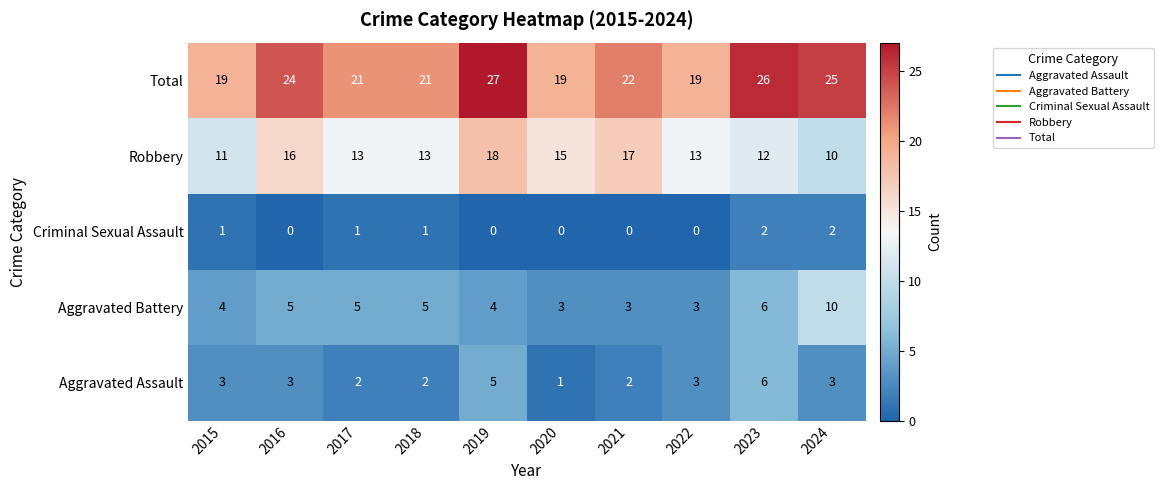

Where does the Robbery series first go above 13?

2016